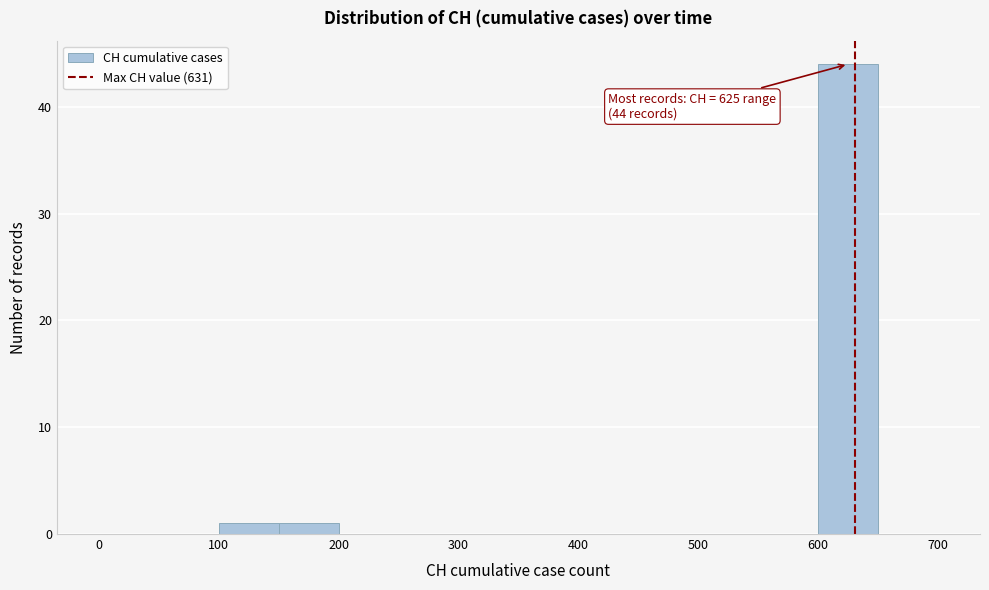

Which range on the x-axis has the tallest bar?

600 to 650